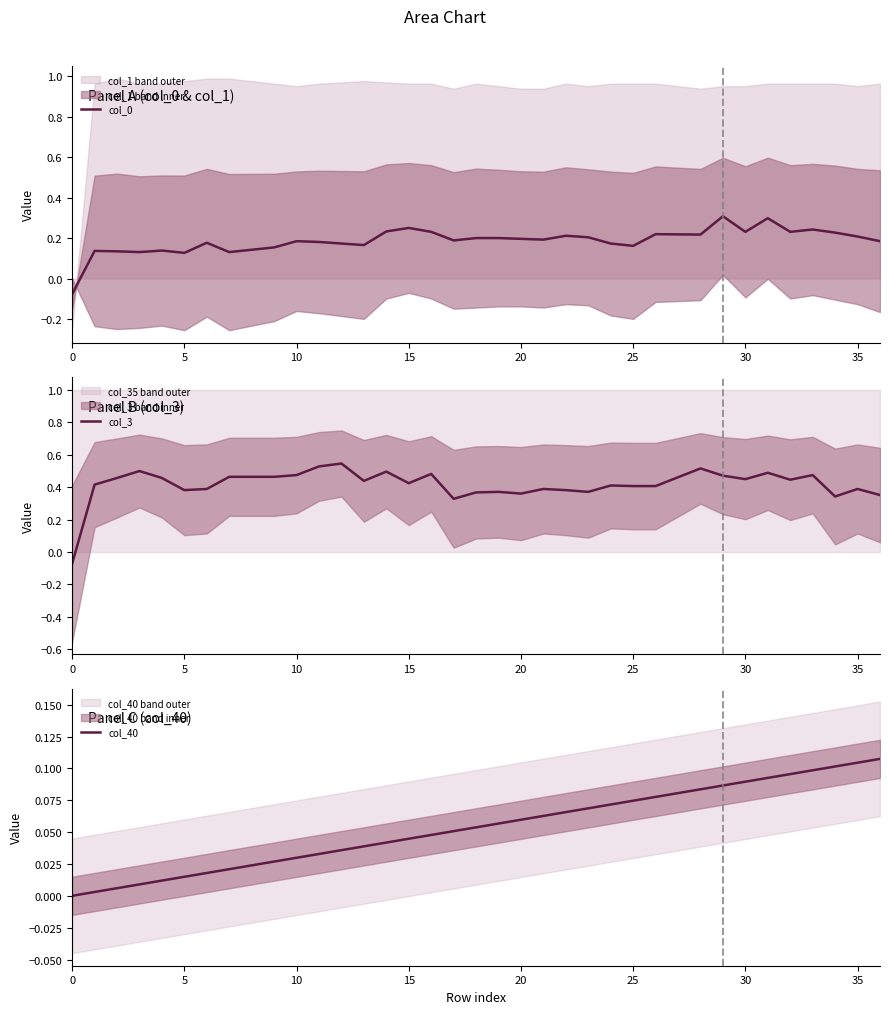

What is the highest value of the col_0 series?

0.3